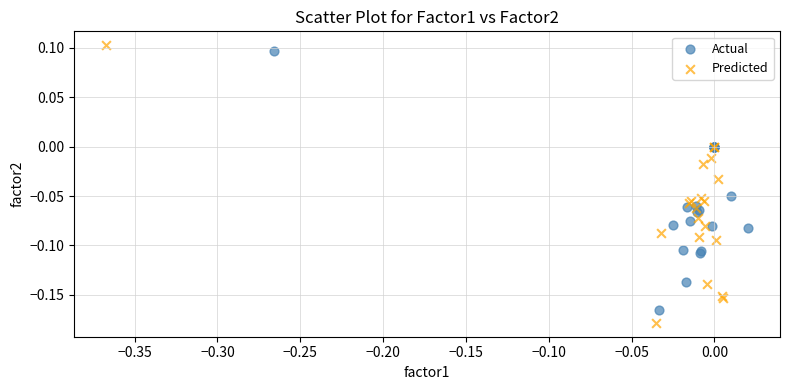

Which series contains the lowest Y value?

Predicted